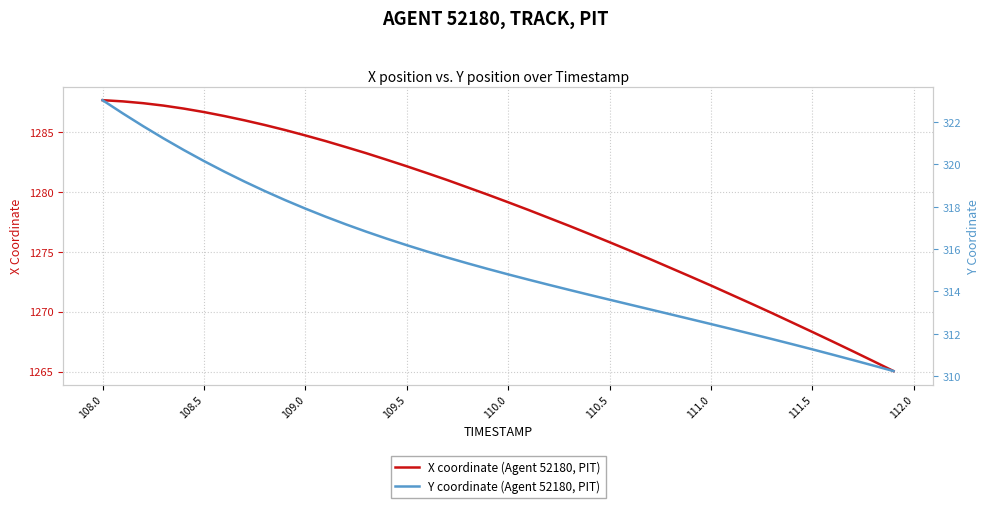

What is the highest value of the X coordinate (Agent 52180, PIT) series?

1287.6